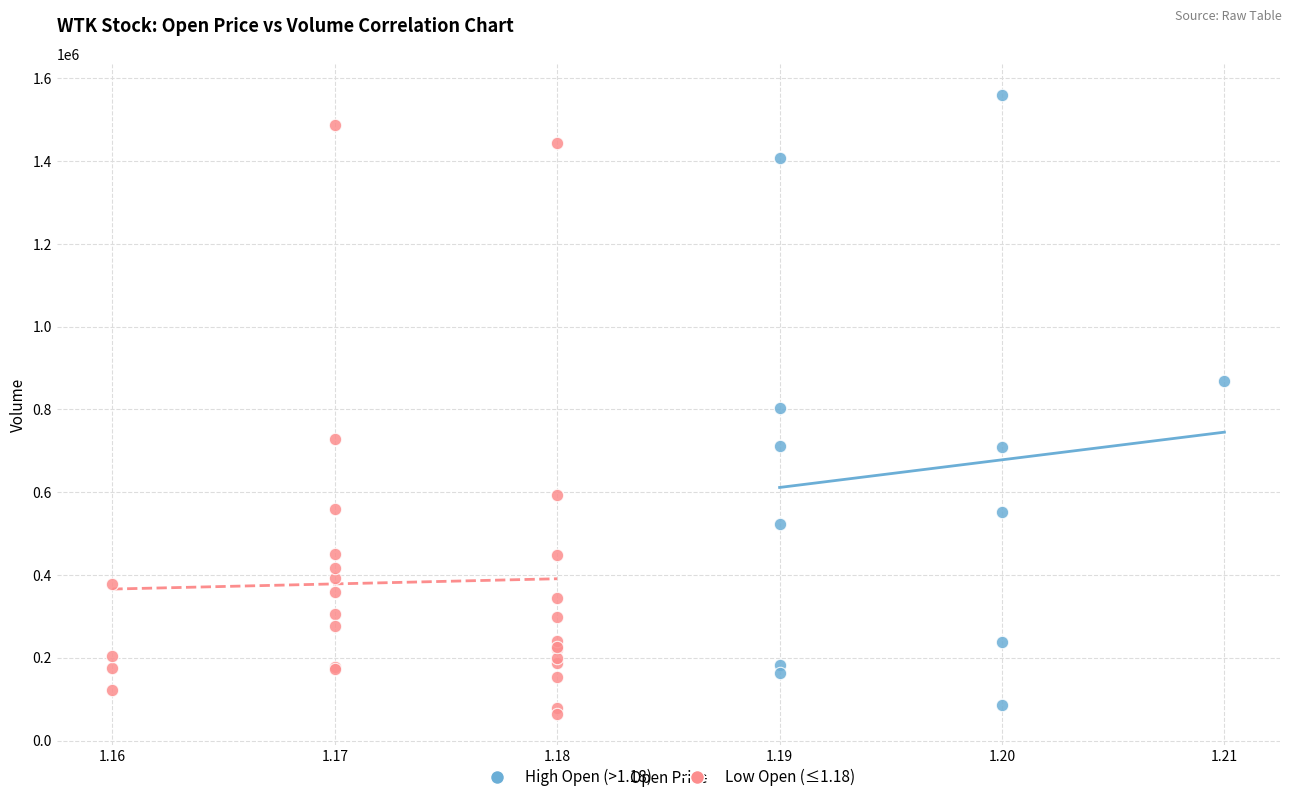

Which series has the widest spread of Y values?

High Open (>1.18)